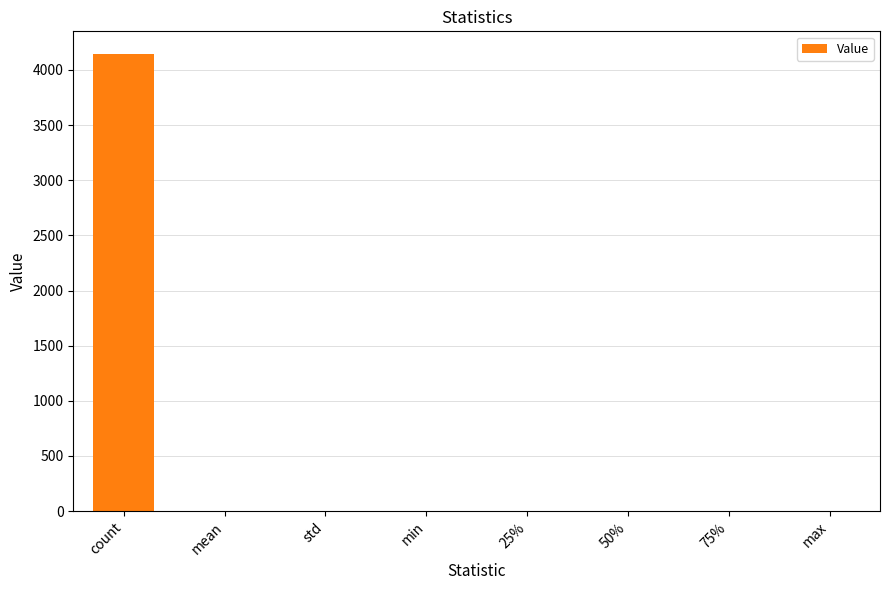

Which category has the highest value across all series?

count